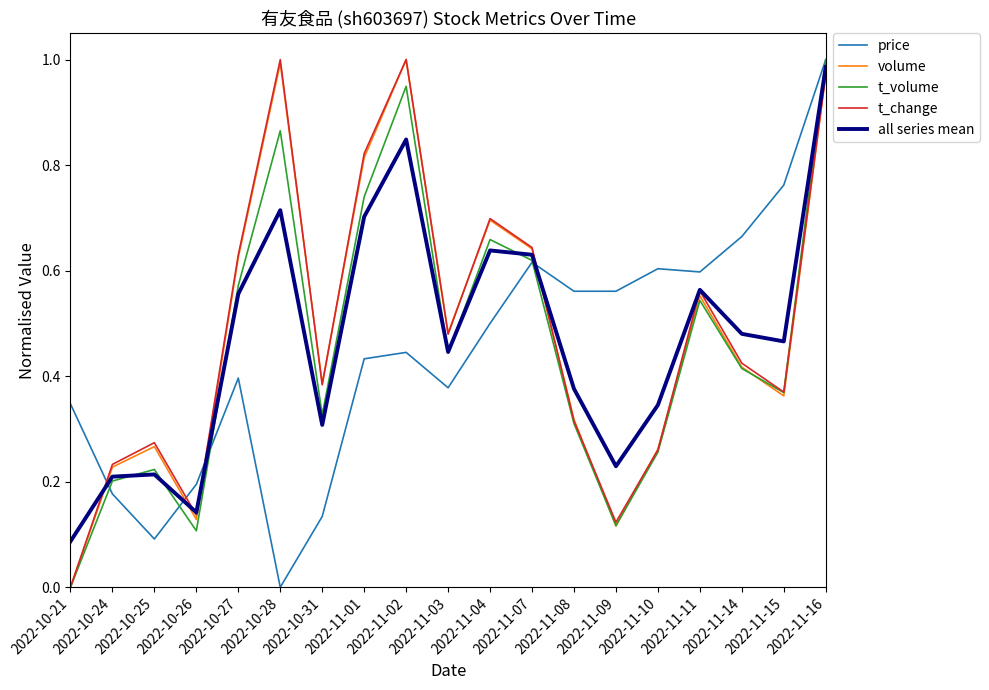

How many intersections are there between volume and price?

4